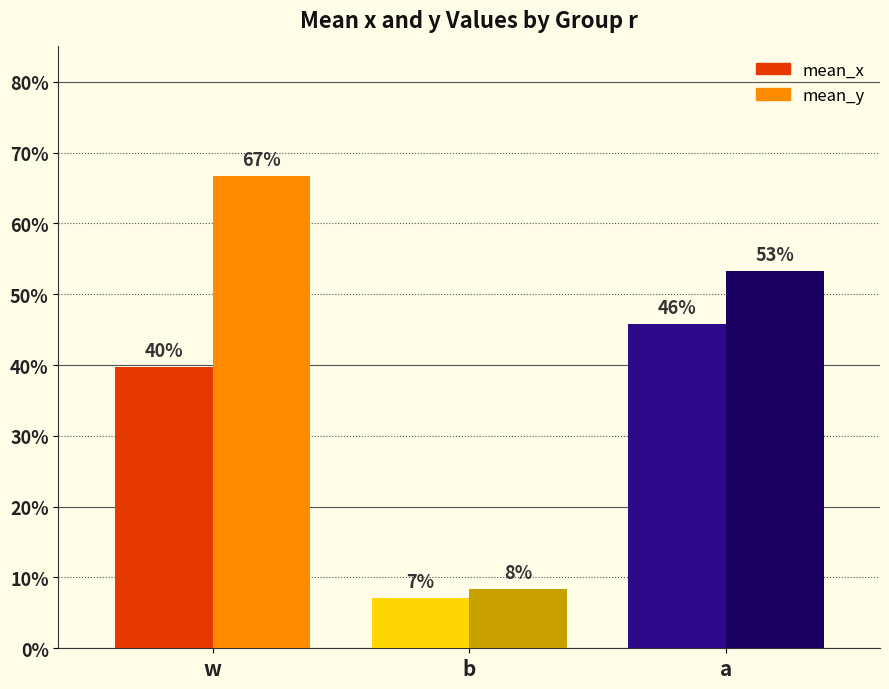

Does the chart contain stacked bars?

No